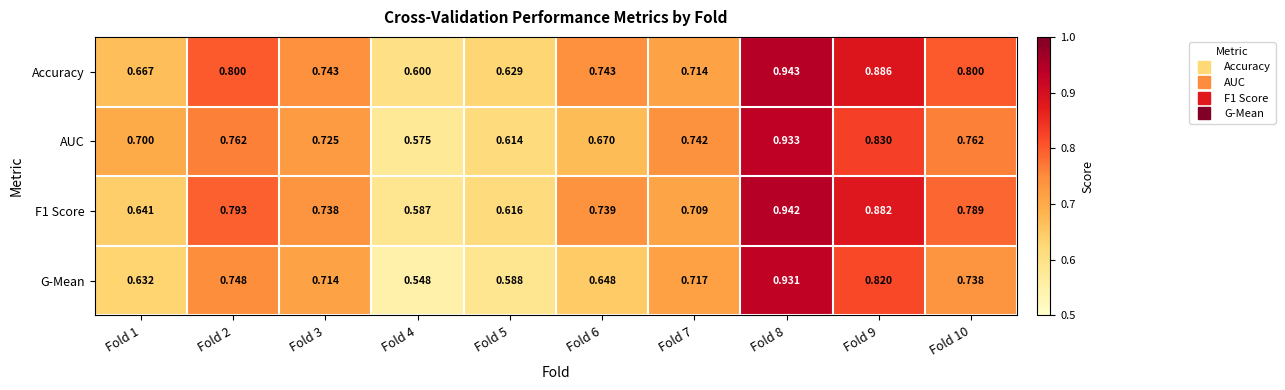

Which series has the widest spread of values?

G-Mean